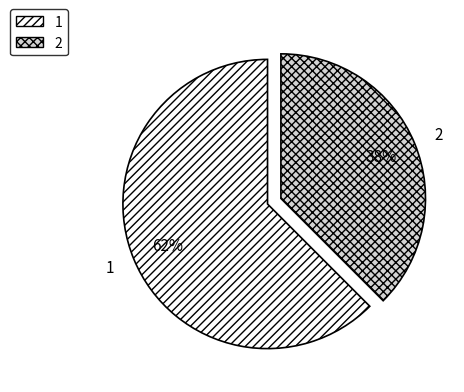

Which category accounts for the majority?

1